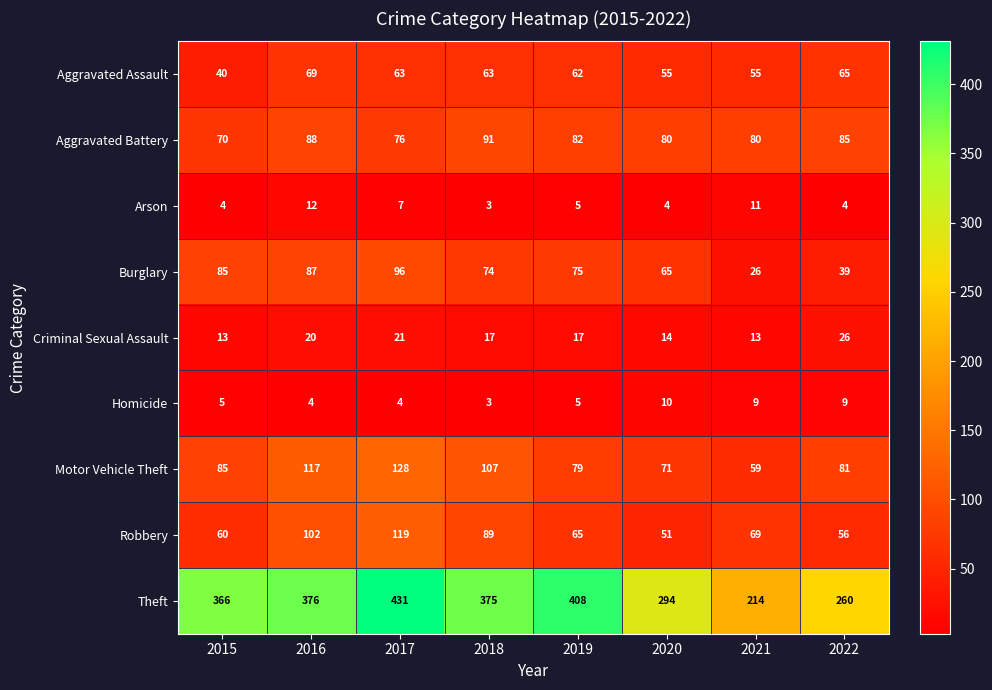

True or false: Arson has a value of 8 at 2016.

False